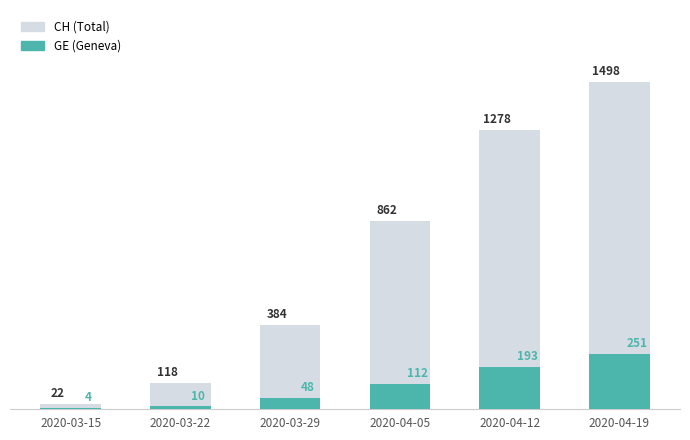

Is it true that GE equals 112 at 2020-04-05?

True